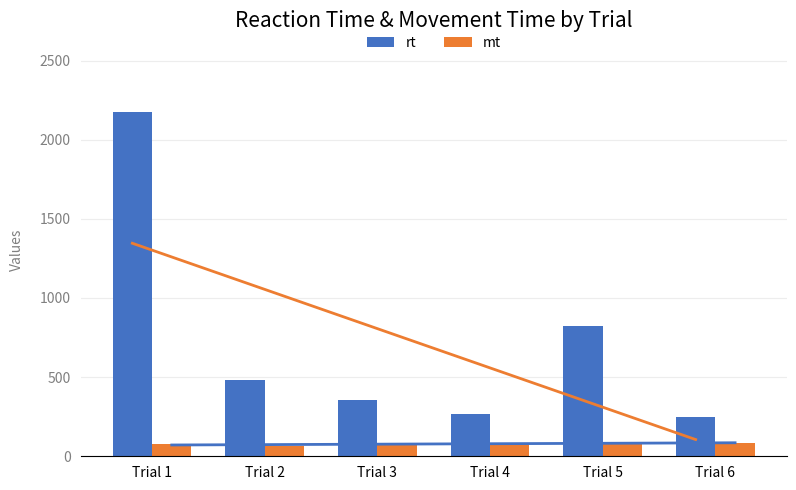

Reading right to left, list all the values displayed in this chart.

rt: 249	825	267	358	483	2172
mt: 84	84	83	76	67	76